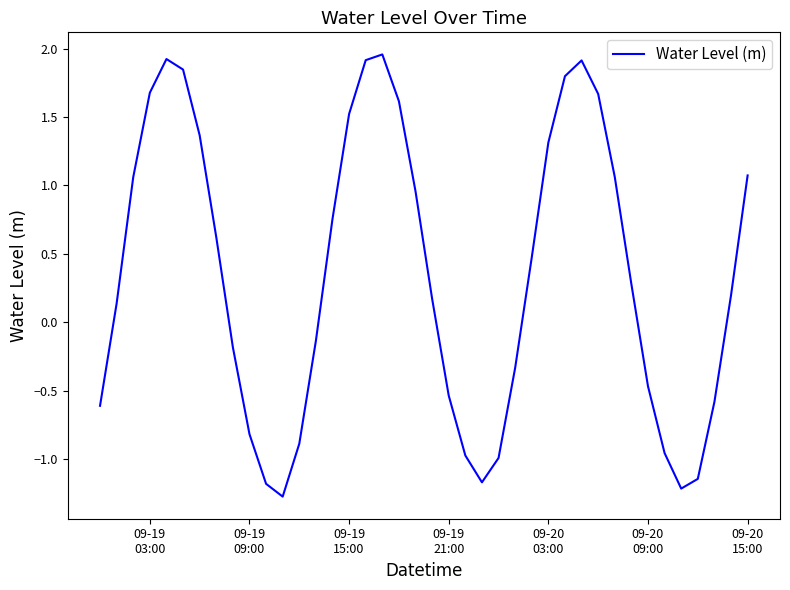

What is the minimum value shown in the chart?

-1.3